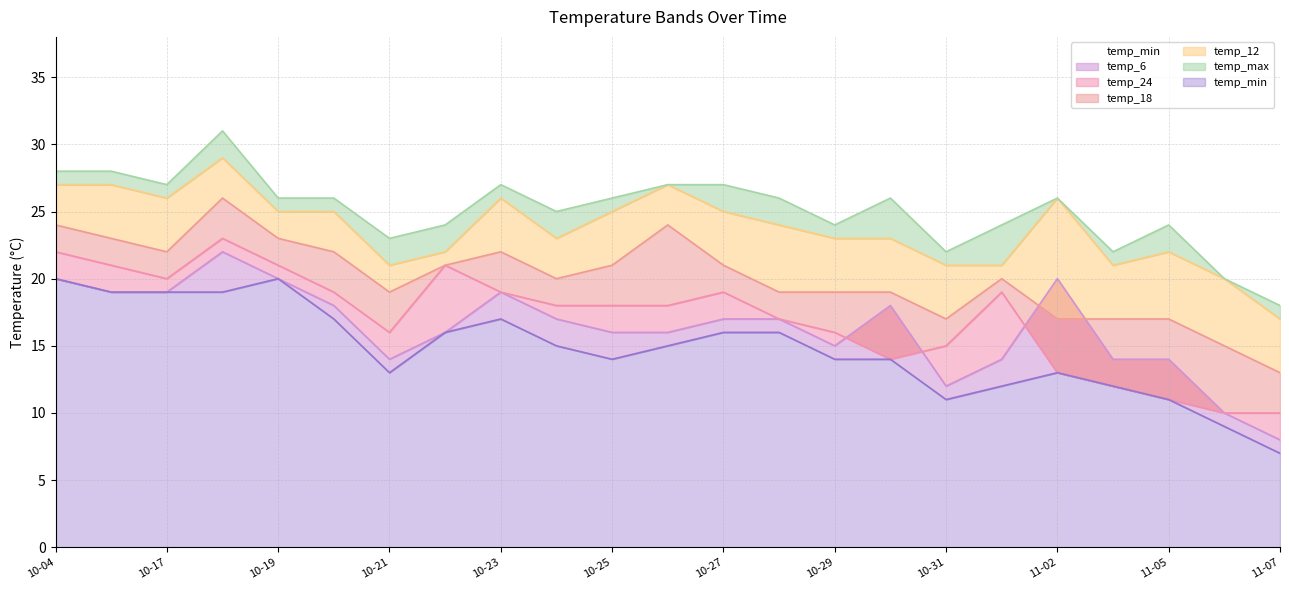

Reading right to left, what are all the values shown in this chart?

temp_min: 7	9	11	12	13	12	11	14	14	16	16	15	14	15	17	16	13	17	20	19	19	19	20
temp_6: 8	10	14	14	20	14	12	18	15	17	17	16	16	17	19	16	14	18	20	22	19	19	20
temp_24: 10	10	11	12	13	19	15	14	16	17	19	18	18	18	19	21	16	19	21	23	20	21	22
temp_18: 13	15	17	17	17	20	17	19	19	19	21	24	21	20	22	21	19	22	23	26	22	23	24
temp_12: 17	20	22	21	26	21	21	23	23	24	25	27	25	23	26	22	21	25	25	29	26	27	27
temp_max: 18	20	24	22	26	24	22	26	24	26	27	27	26	25	27	24	23	26	26	31	27	28	28